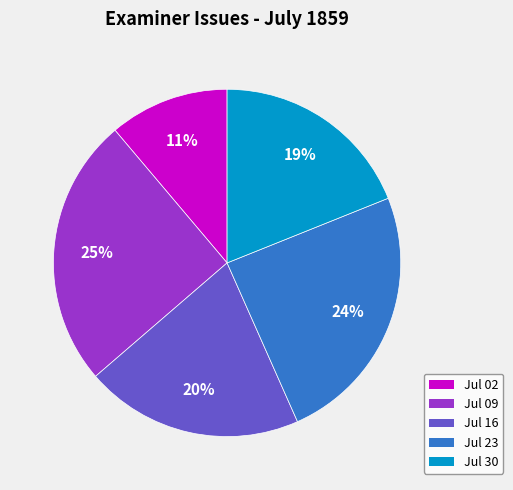

Does any single category account for the majority?

No